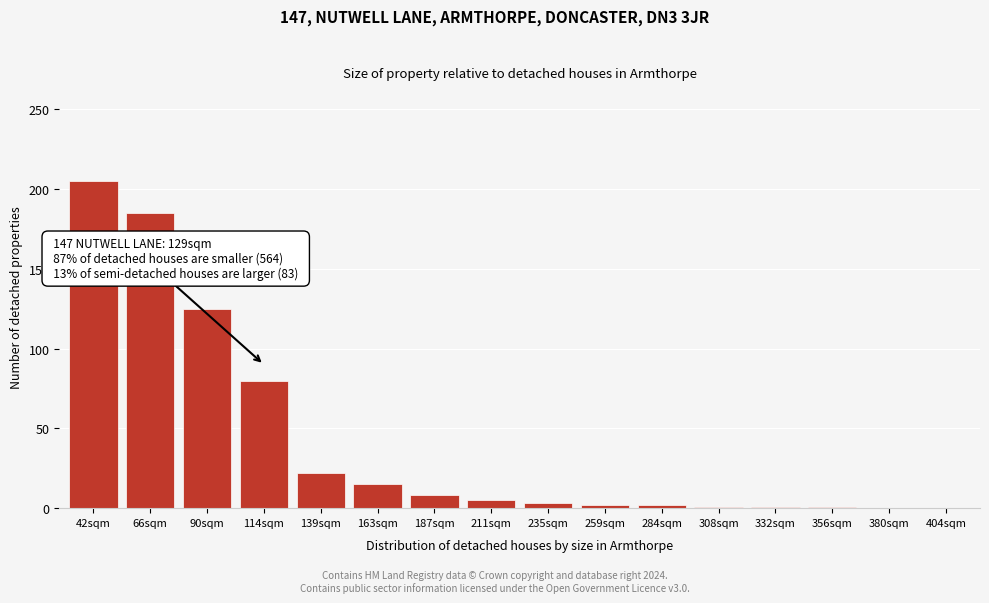

The value at 66sqm is 71. True or false?

False